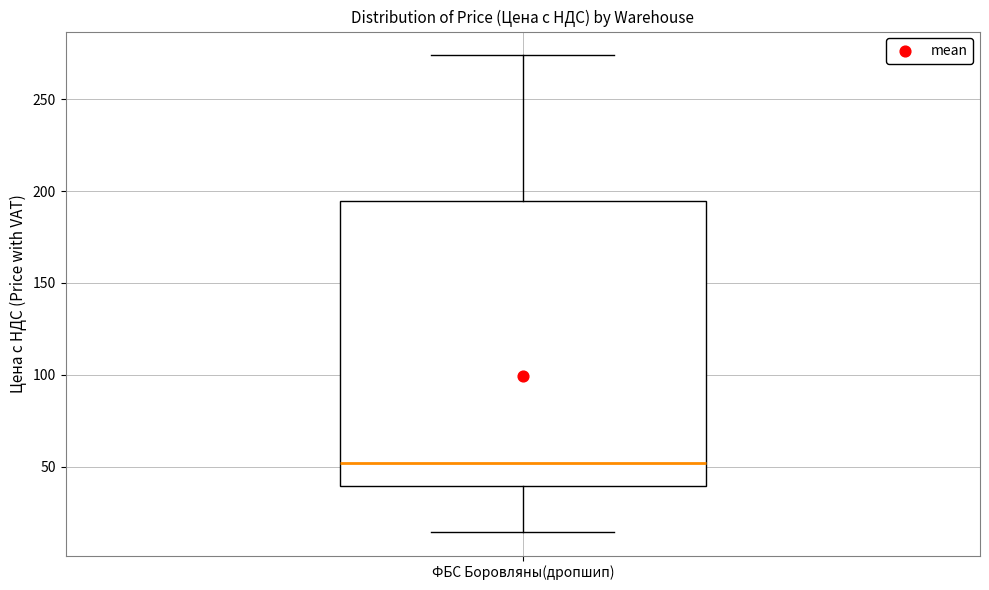

Read this box plot against the y-axis: the position of the median line, the range covered by the box, and the ends of both whiskers. The values are not printed on the chart, so give them approximately, as read against the axis.

median 50, box 40 to 195, whiskers 15 to 275